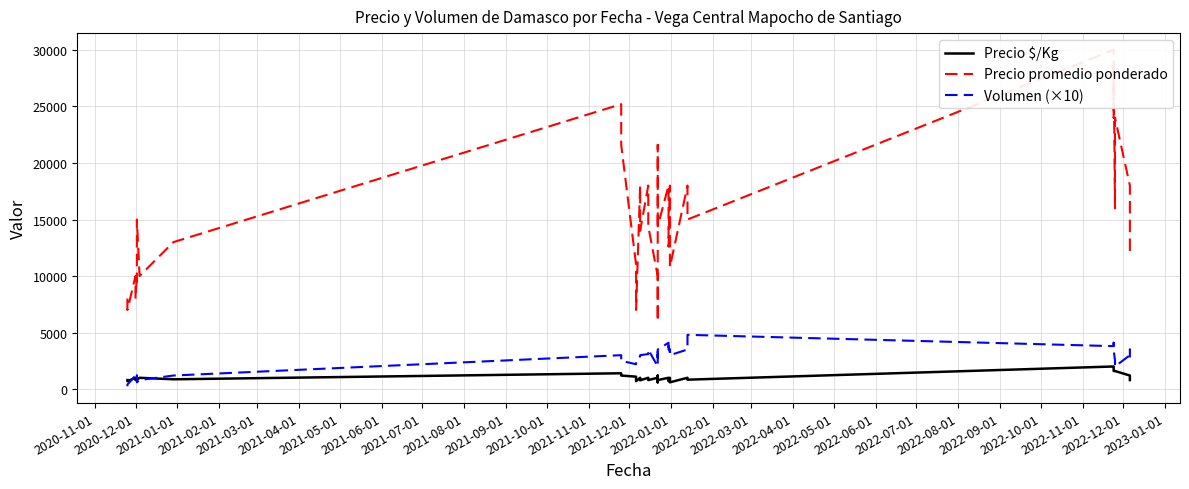

What is the minimum value shown in the chart?

250